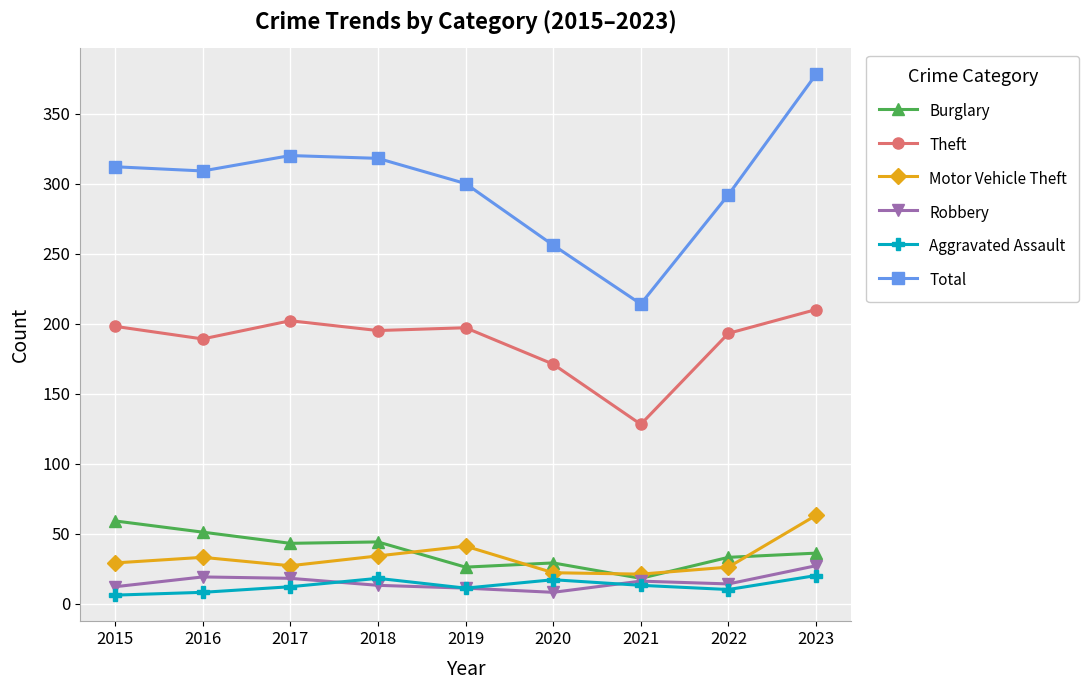

What is the average value of the Aggravated Assault series?

13